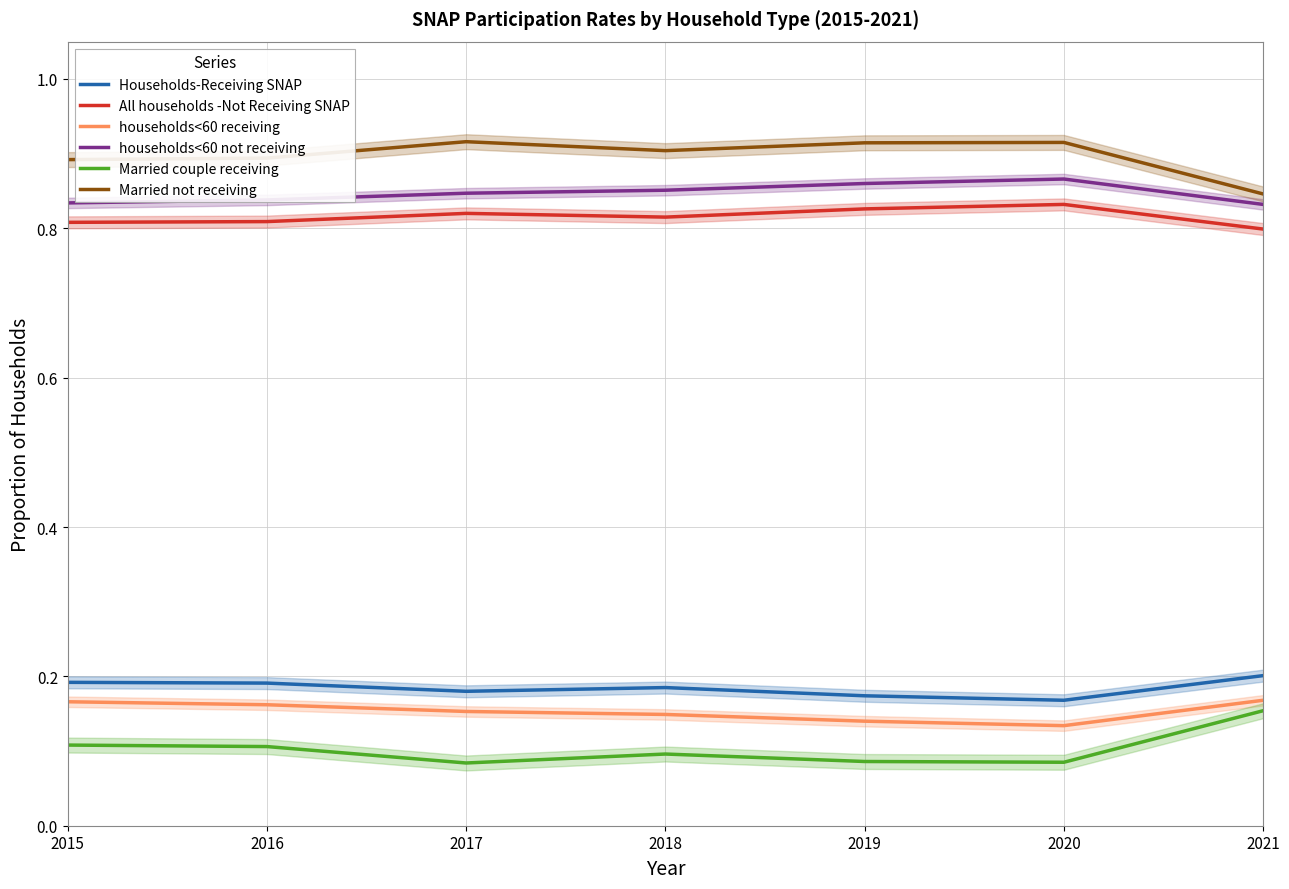

At which category does Households-Receiving SNAP reach its first local valley?

2017